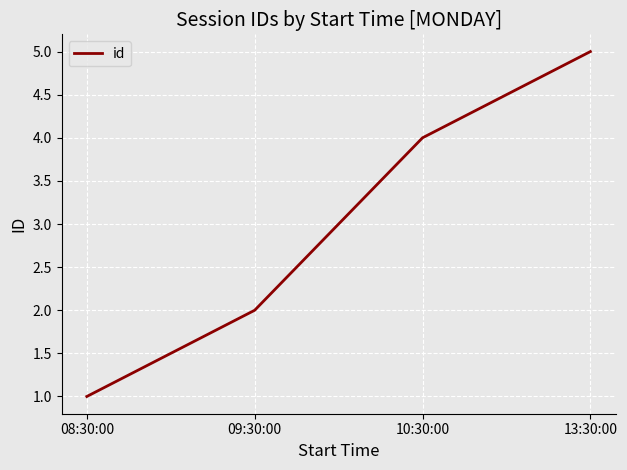

Reading right to left, extract all data points from this chart.

5	4	2	1